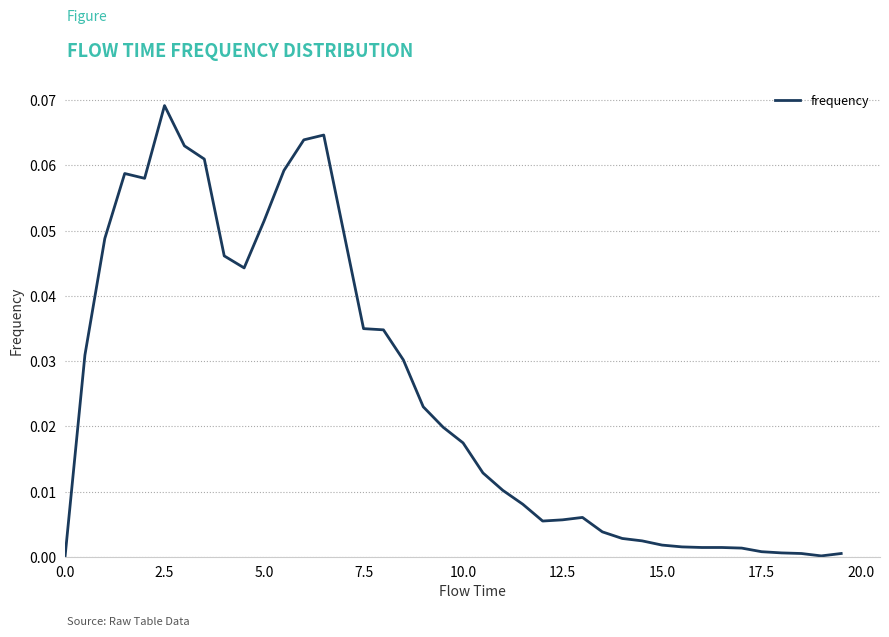

Is this an area chart (filled region under the line)?

No